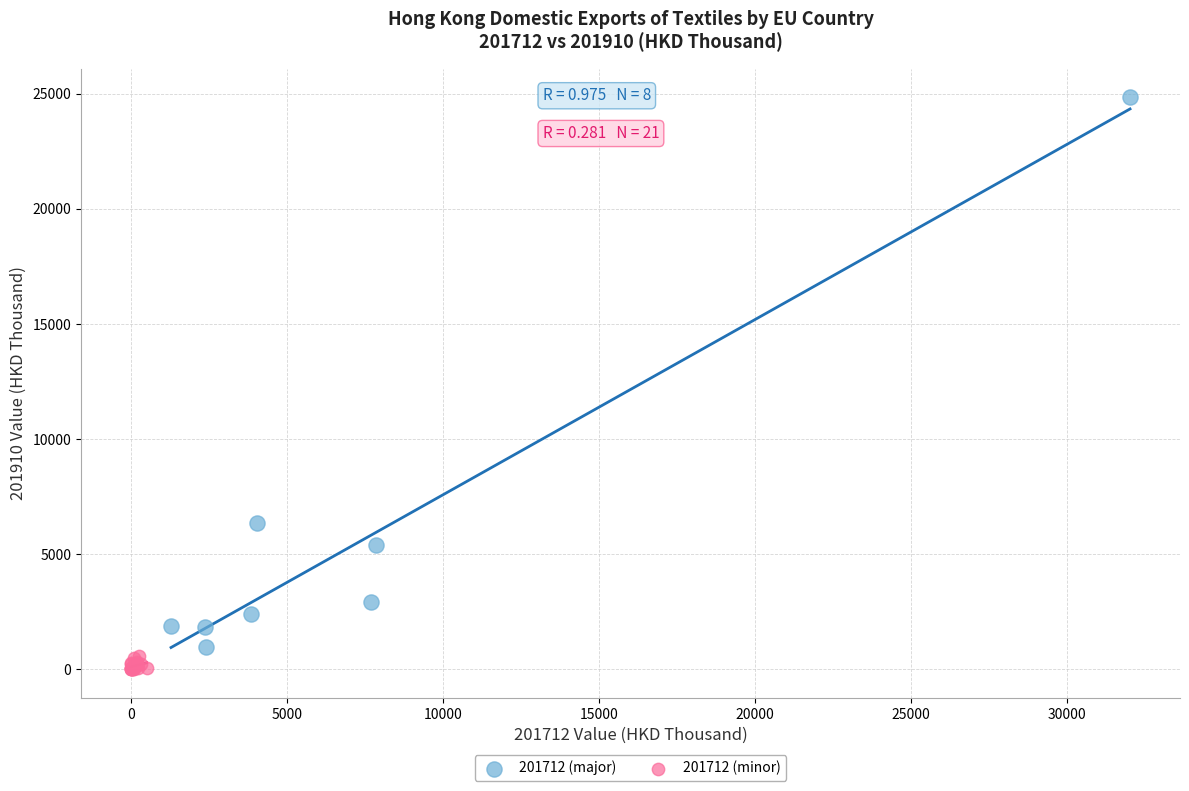

What are all the series names shown in the legend?

201712 (major), 201712 (minor)